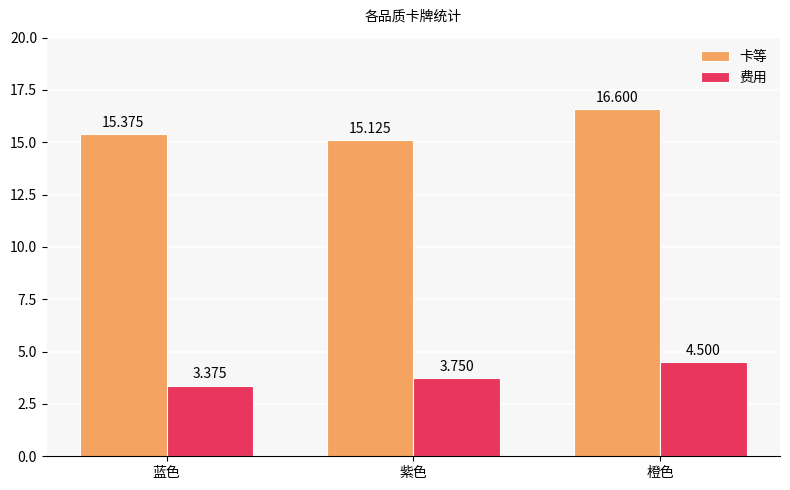

At which category does the chart reach its peak across all series?

橙色